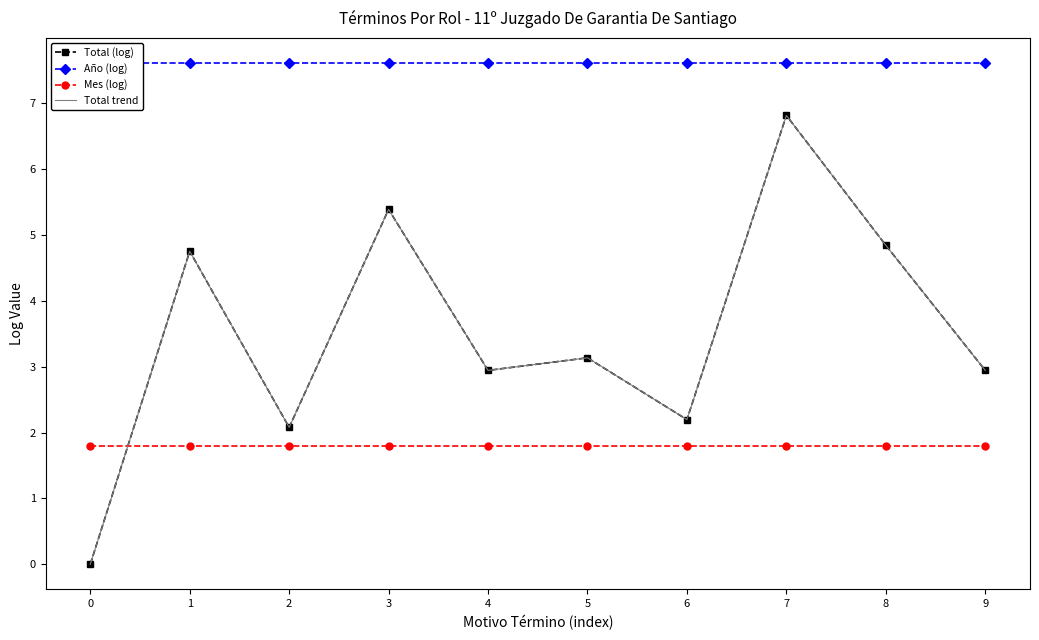

True or false: Año (log) and Total (log) cross at least once.

False